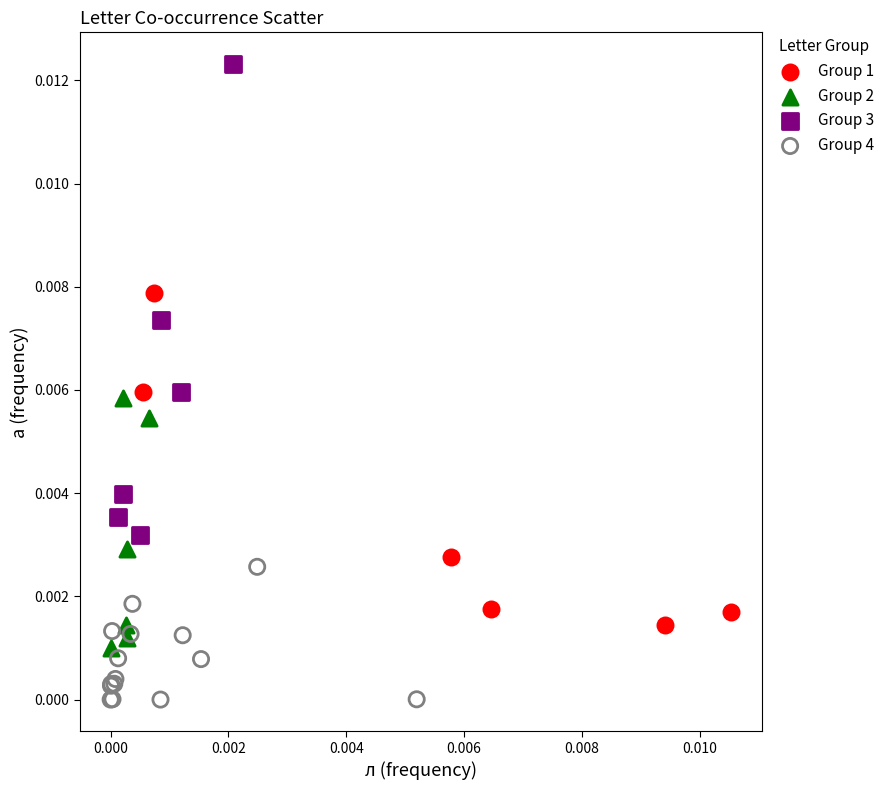

Which series reaches the minimum Y coordinate?

Group 4